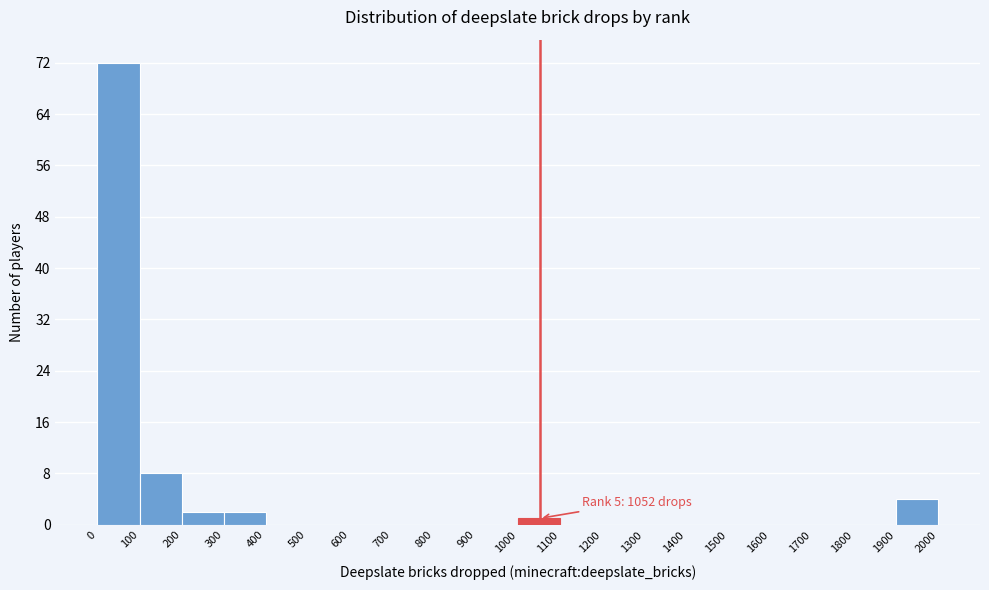

Which range on the x-axis has the tallest bar?

0 to 100